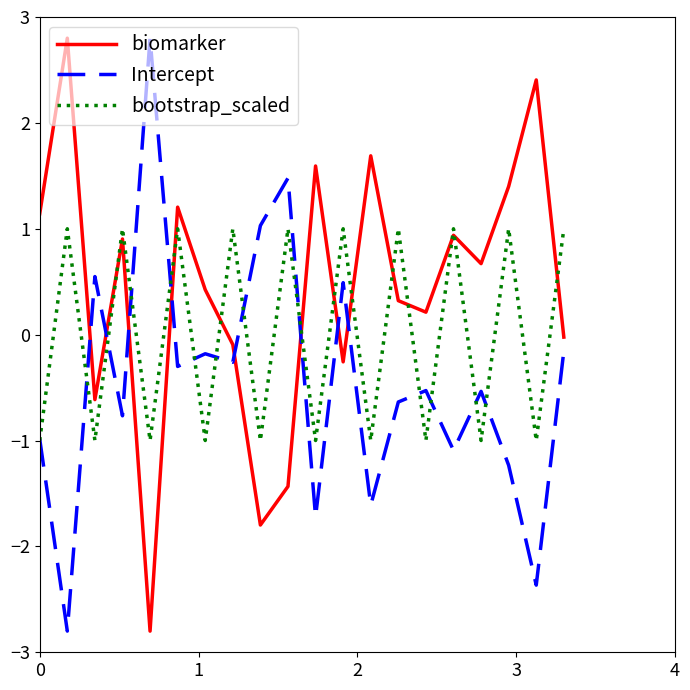

What is the greatest value displayed?

2.8